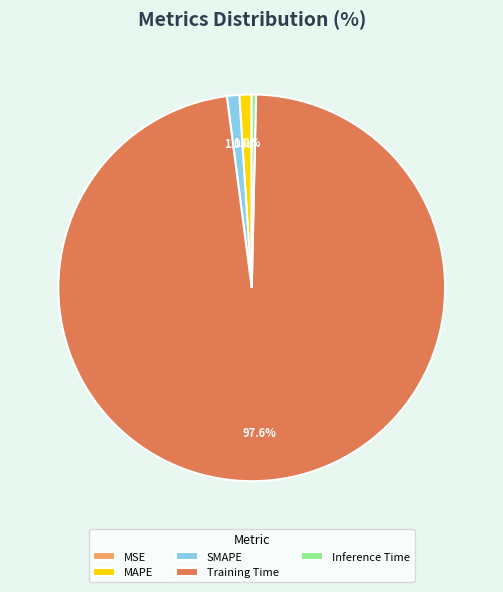

Which category has the biggest portion of the pie?

Training Time